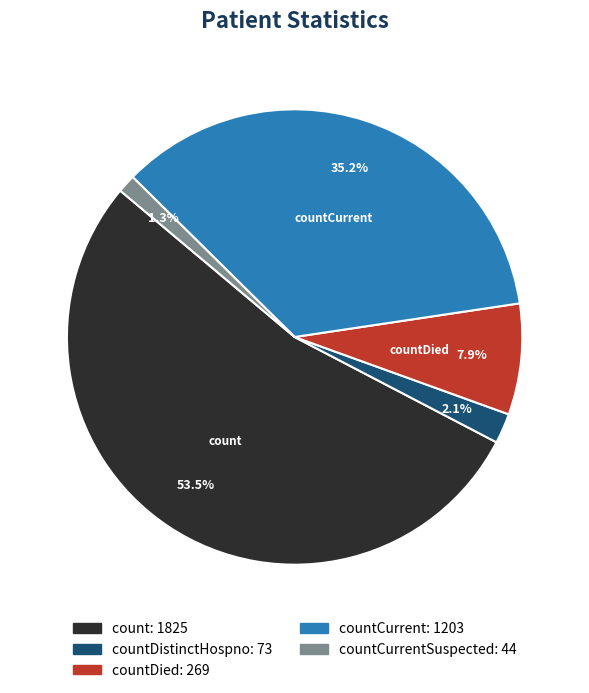

How many segments does this pie chart have?

5